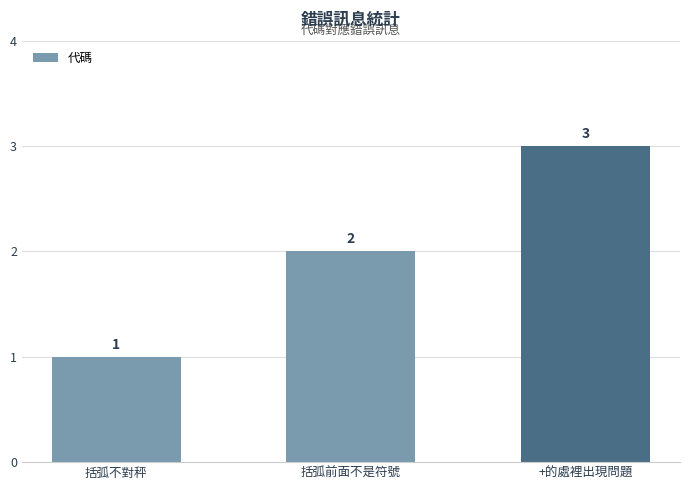

Reading right to left, extract all data points from this chart.

3	2	1